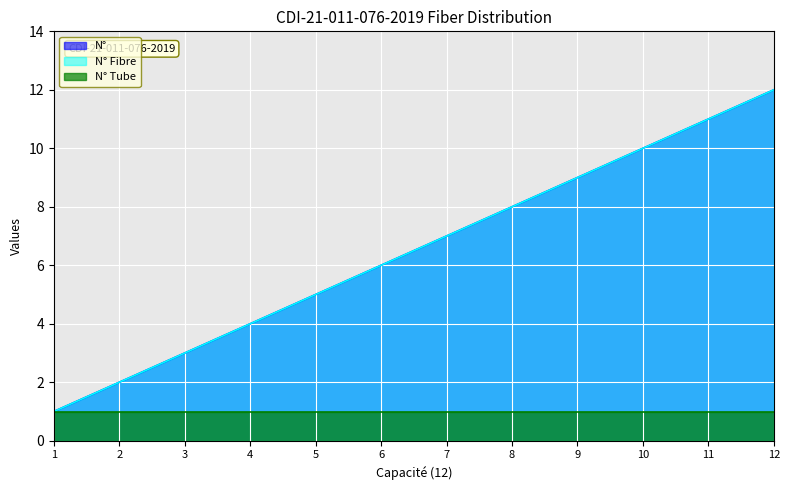

Does the chart display data point markers on the line(s)?

No